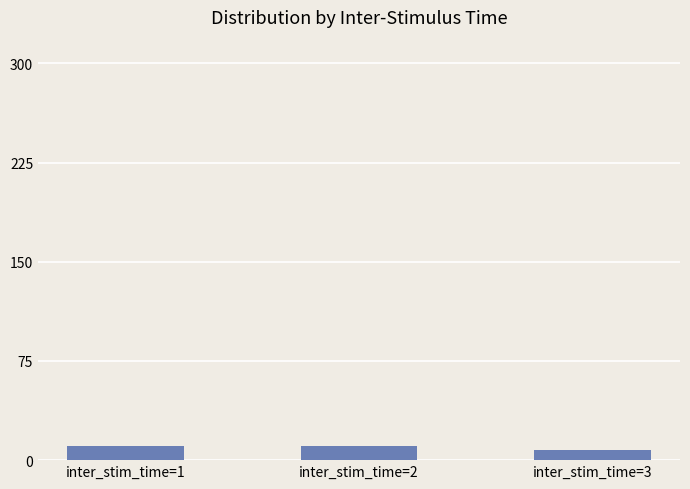

The chart shows a value of 11 at inter_stim_time=2. True or false?

True